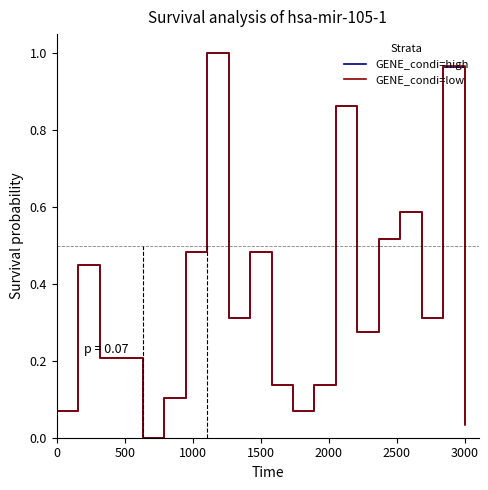

What are all the series names shown in the legend?

GENE_condi=high, GENE_condi=low